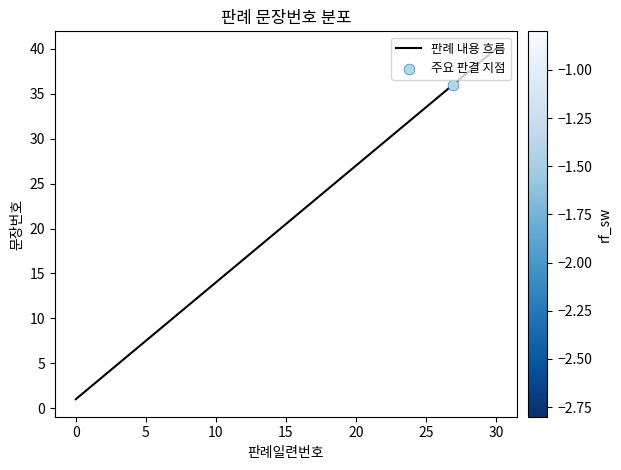

What is the greatest value displayed?

40